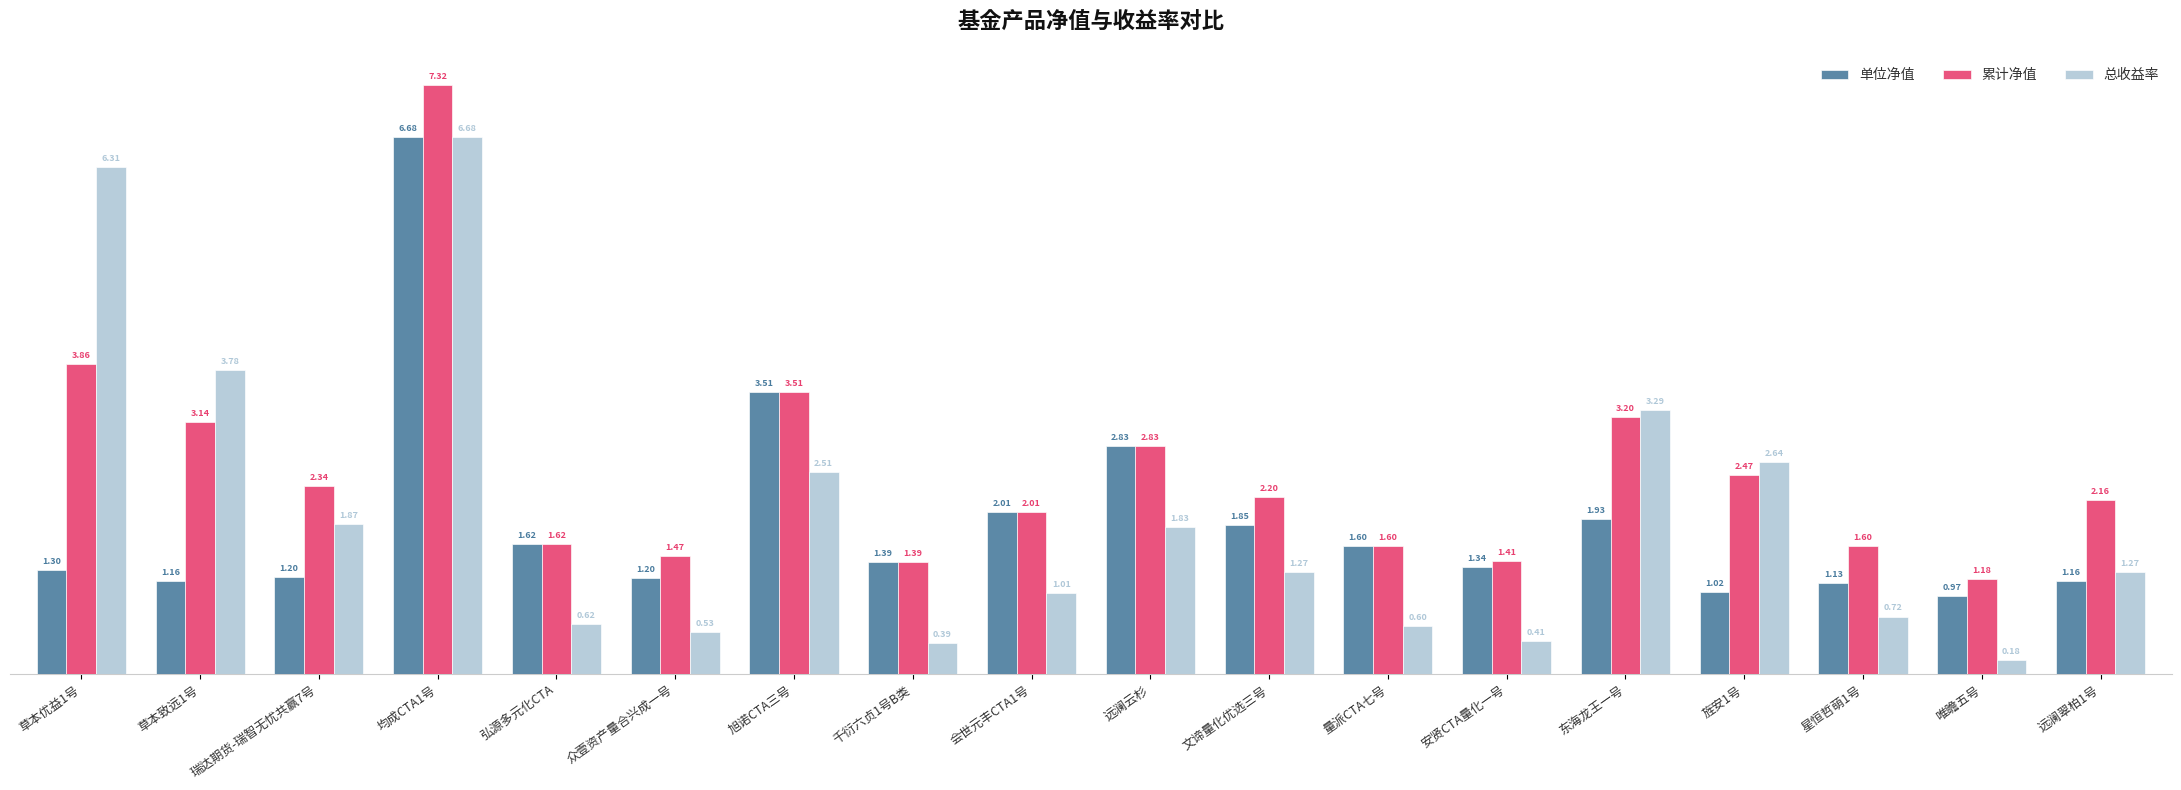

Where is 单位净值 nearest to the value 3?

远澜云杉